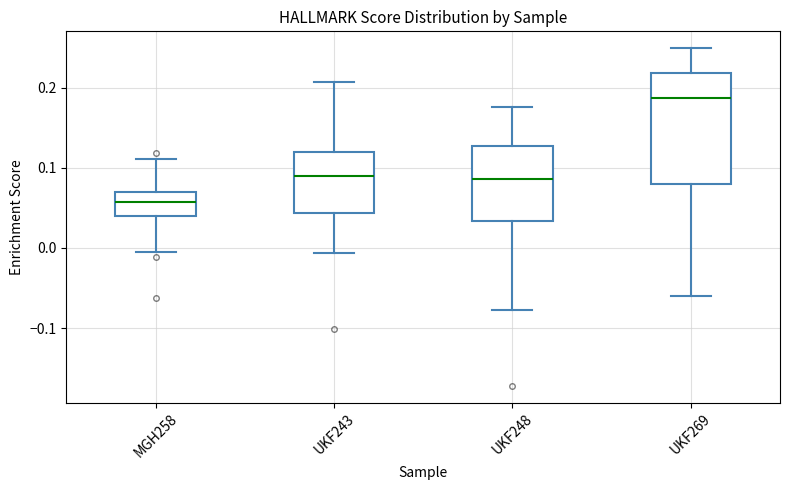

Reading left to right, transcribe this box plot: for each box, give where its median line is, the range the box spans, and where its two whiskers end, as read against the y-axis. The values are not printed on the chart, so give them approximately, as read against the axis.

MGH258: median 0.06, box 0.04 to 0.07, whiskers 0.00 to 0.11
UKF243: median 0.09, box 0.04 to 0.12, whiskers -0.01 to 0.21
UKF248: median 0.09, box 0.03 to 0.13, whiskers -0.08 to 0.18
UKF269: median 0.19, box 0.08 to 0.22, whiskers -0.06 to 0.25